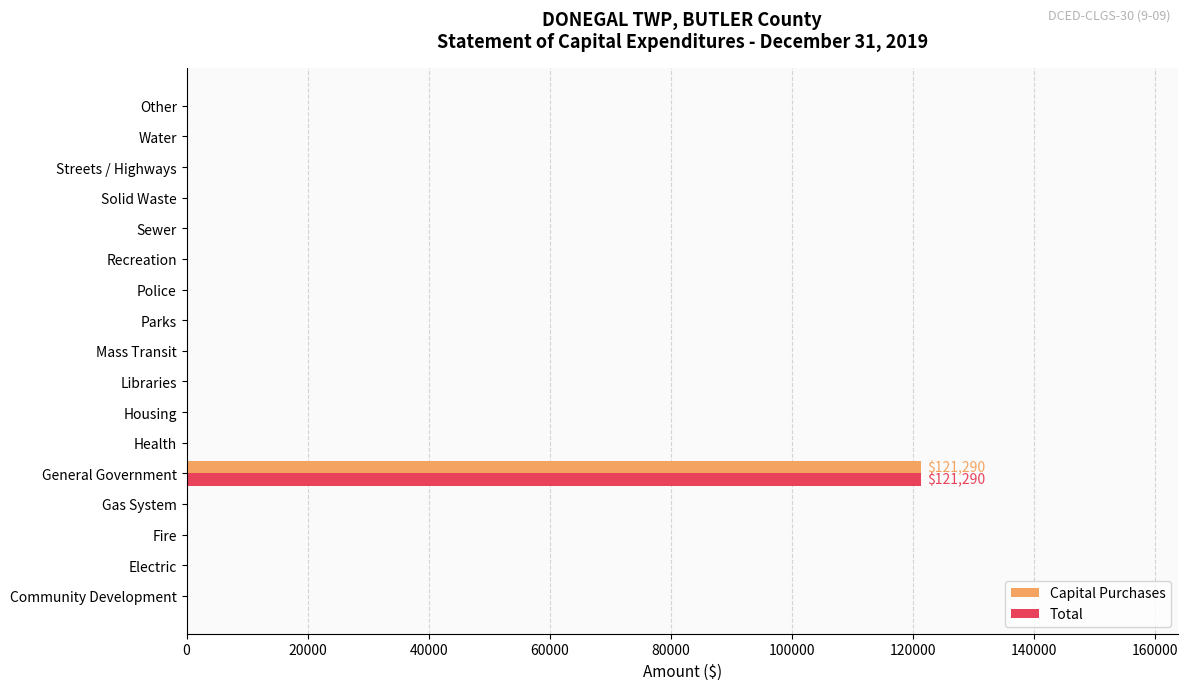

At which category is the sum across all series the highest?

General Government